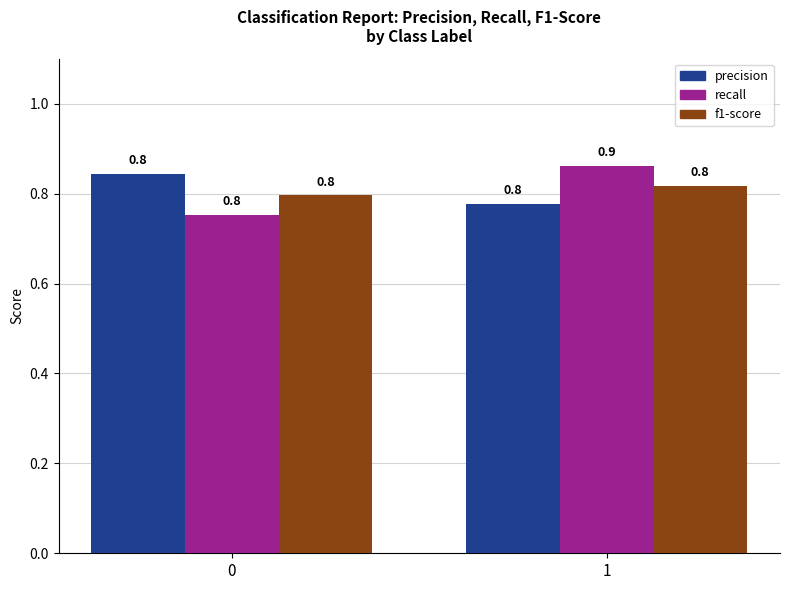

True or false: precision has a value of 0.8 at 0.

True